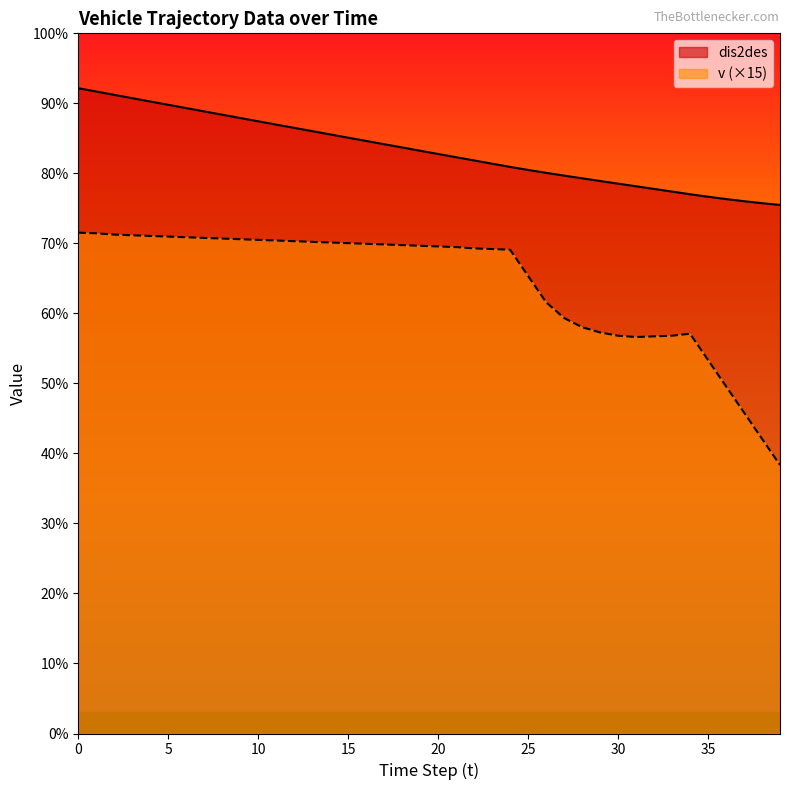

What is the total value across all series at 6?

256.3